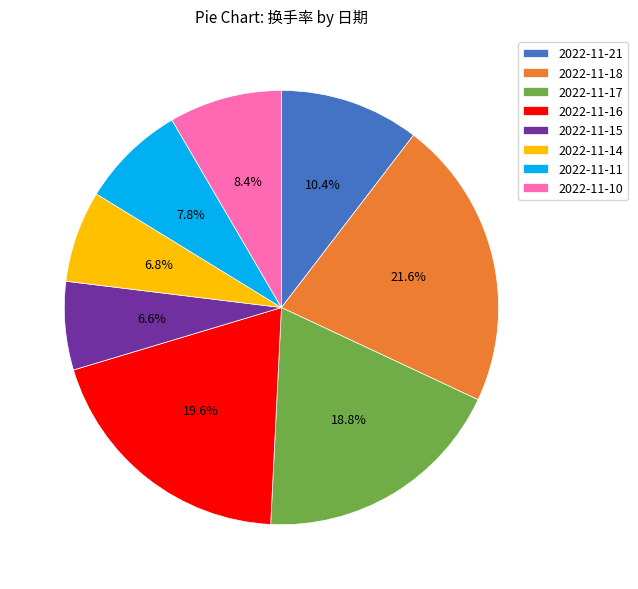

What portion of the pie excludes 2022-11-11?

92.2%